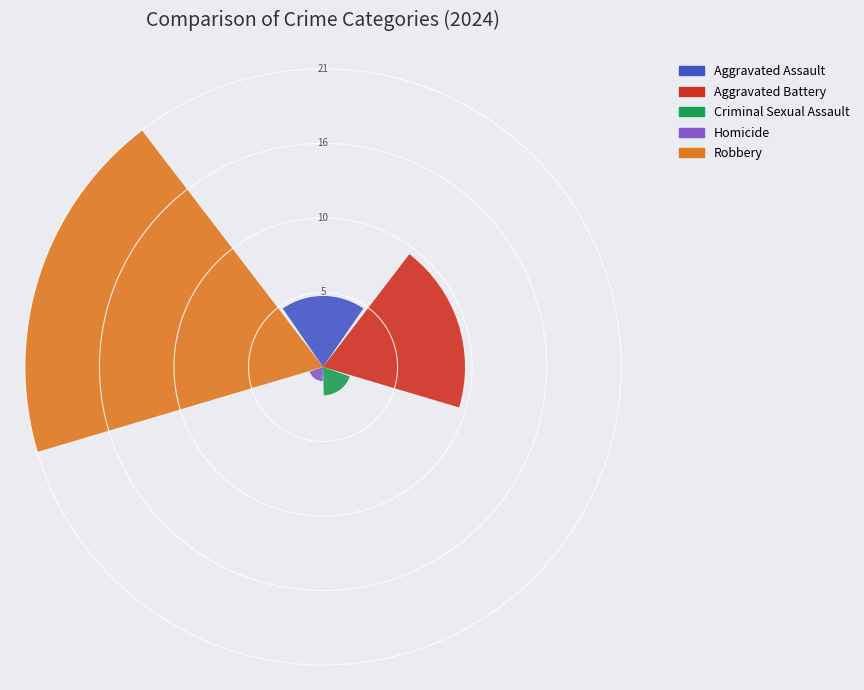

Which series has the largest range (max minus min)?

Aggravated Assault